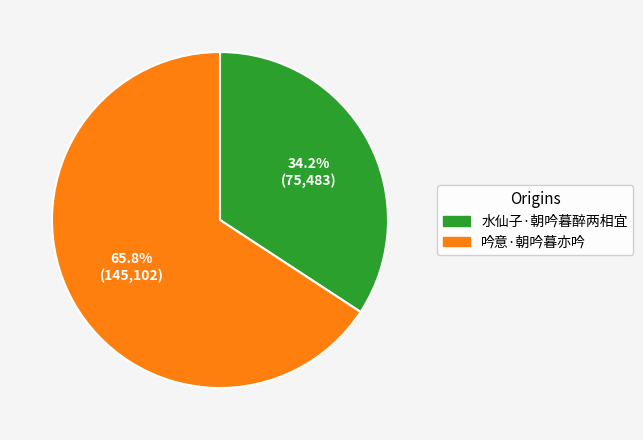

How many segments does this pie chart have?

2